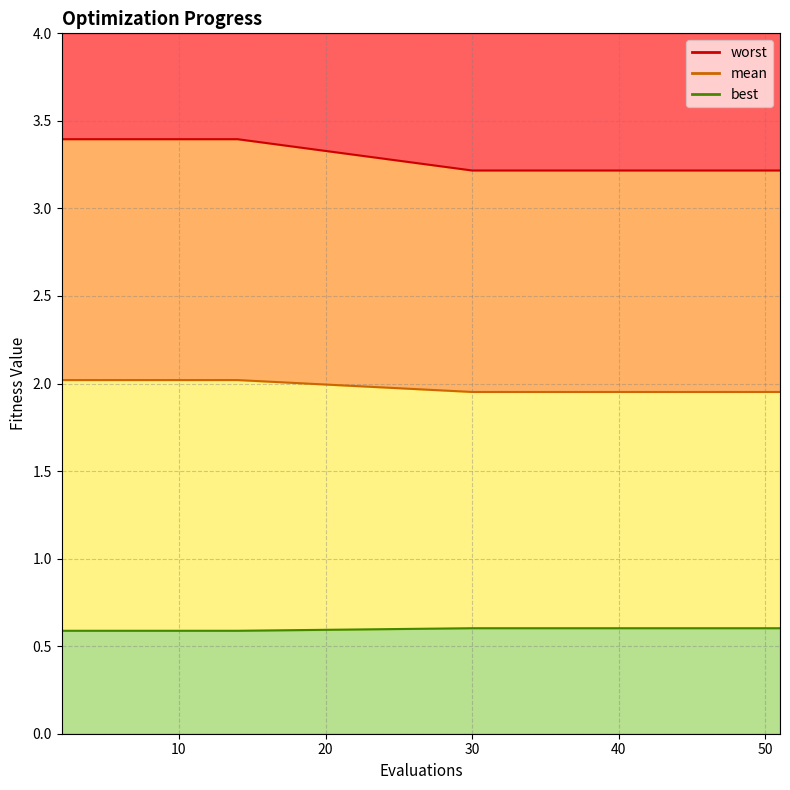

The mean series shows 2.0 at 30. True or false?

True